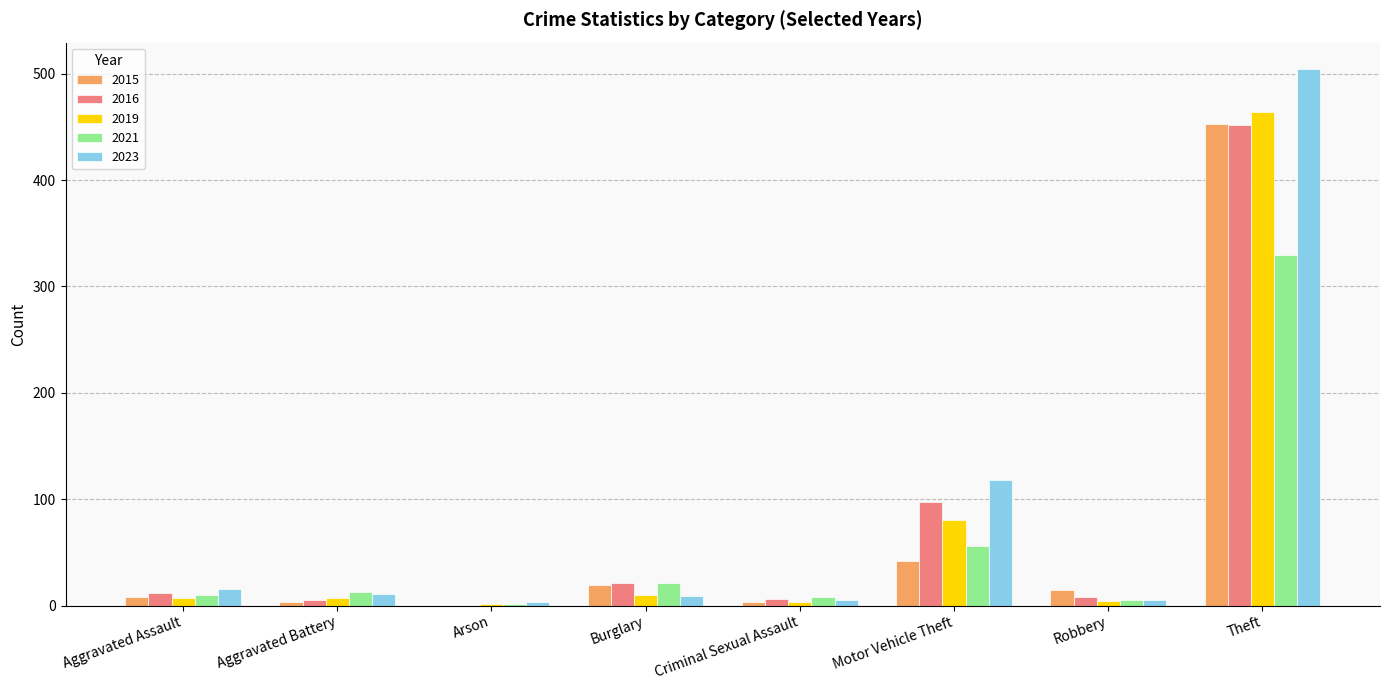

True or false: 2016 has a value of 190 at Arson.

False